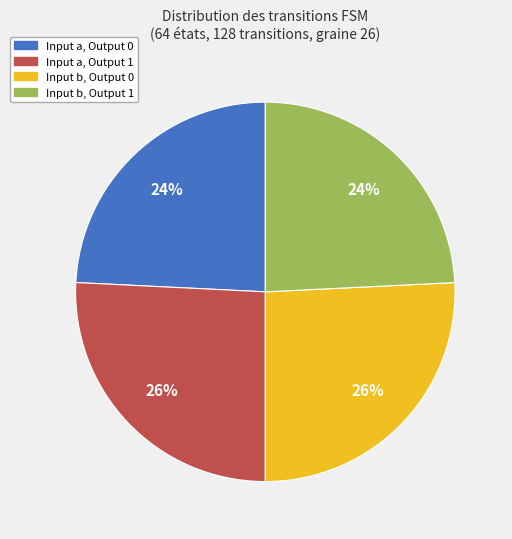

To the nearest percent, what is the difference between the largest and smallest slice percentages?

2%